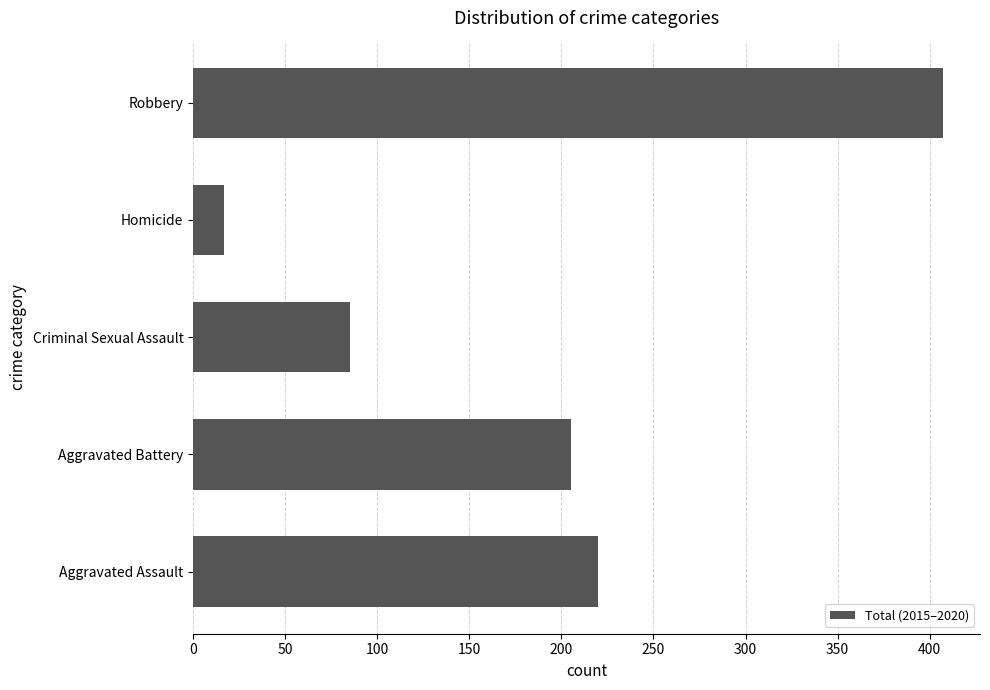

What is the greatest value displayed?

407